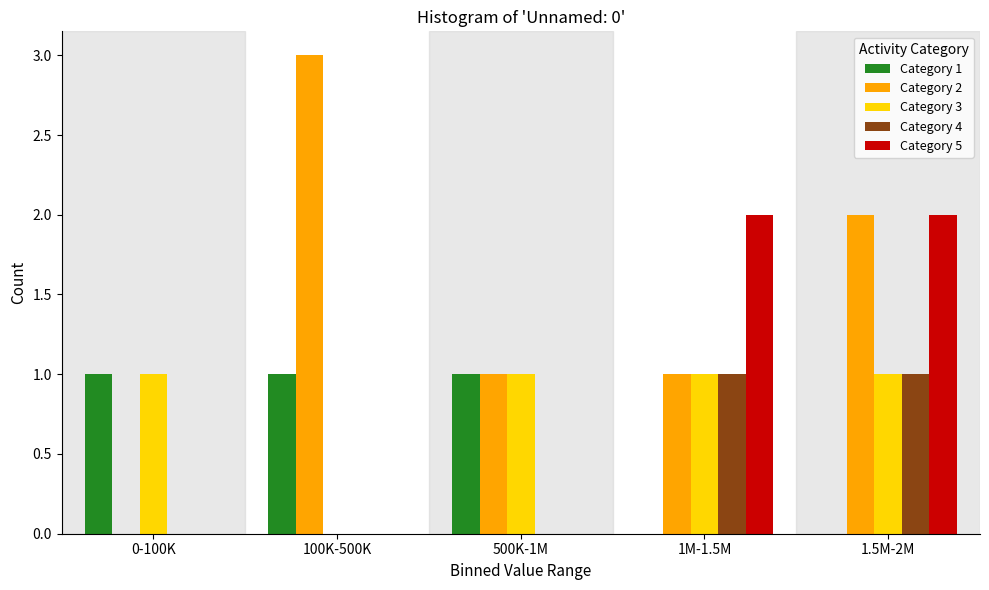

Which series has the largest total across all categories?

Category 2